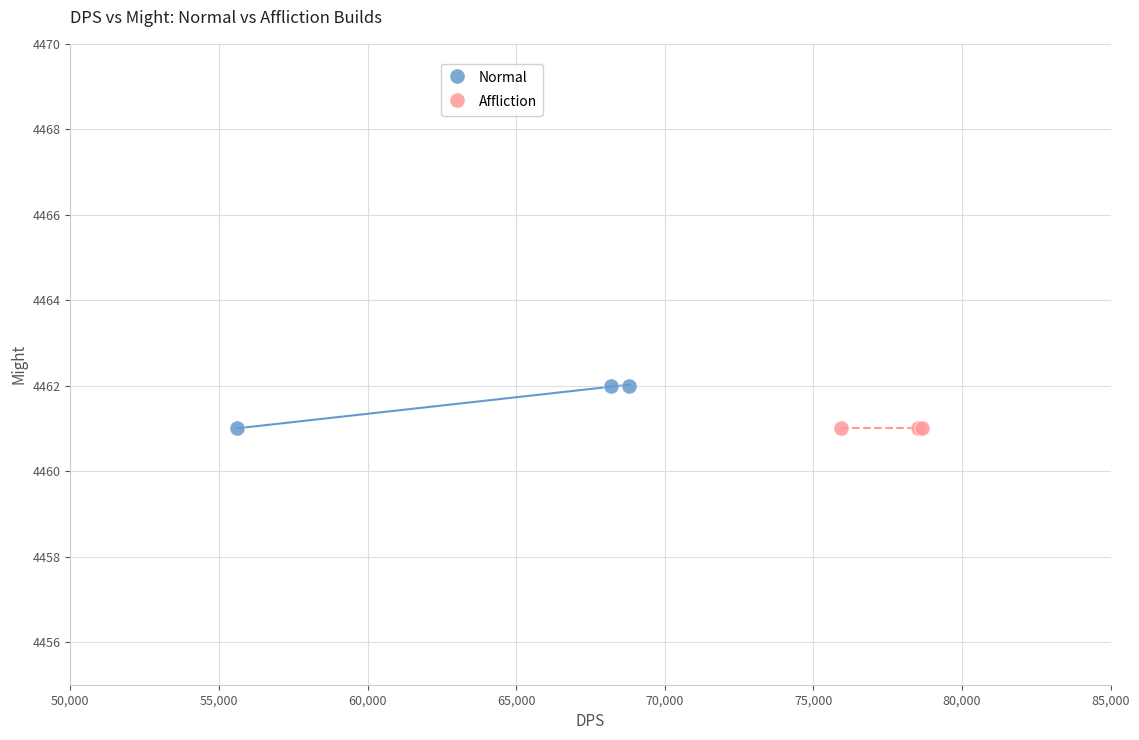

Which series reaches the maximum Y coordinate?

Normal